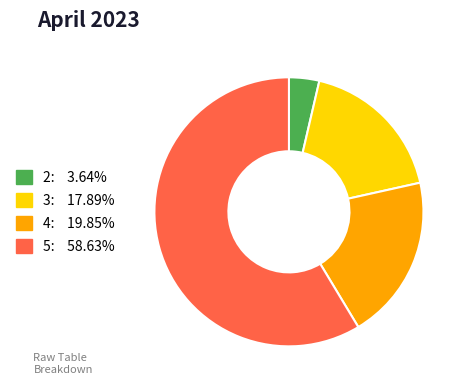

The 2 slice represents 10% of the pie. True or false?

False